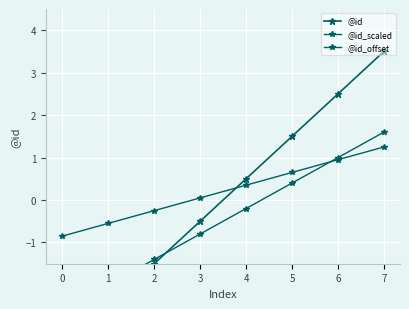

What is the difference between the maximum and second lowest values in the @id_scaled series?

3.6